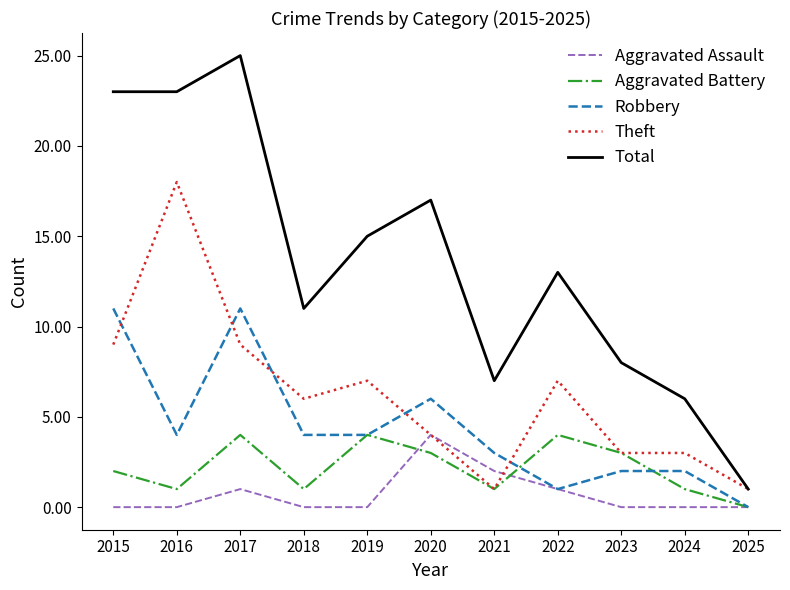

What is the difference between the Theft values at 2023 and 2017?

6